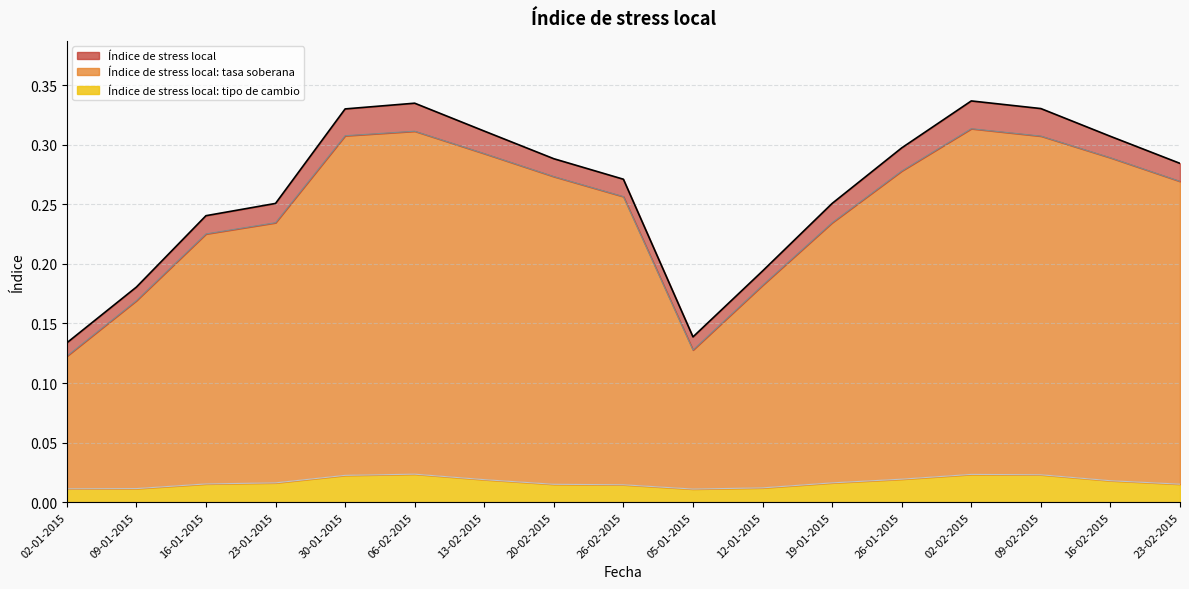

What is the difference between the Índice de stress local values at 02-01-2015 and 20-02-2015?

0.2